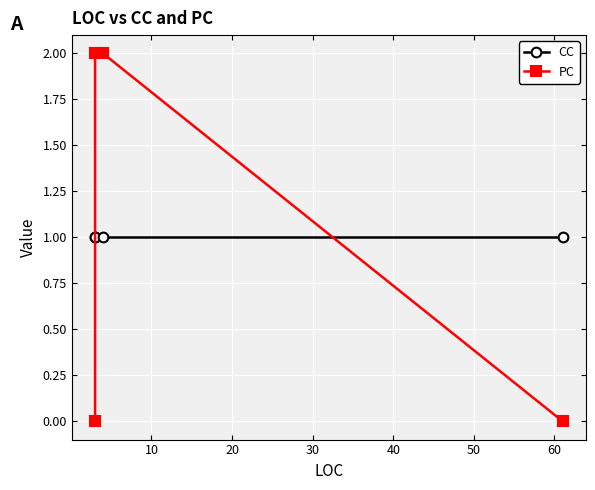

How many PC values are between 0 and 2?

4